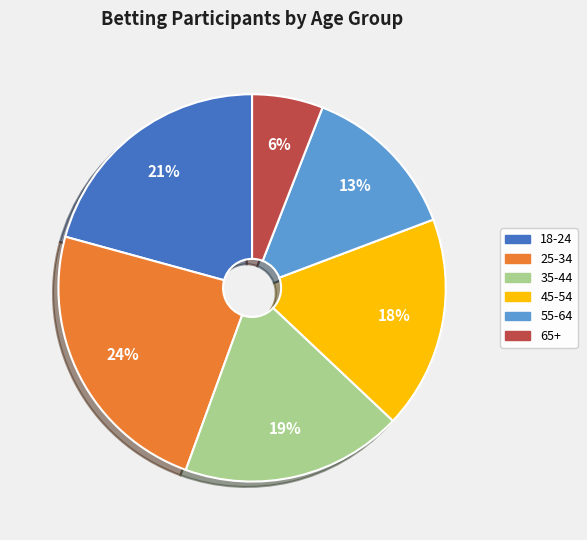

The 45-54 slice represents 12% of the pie. True or false?

False